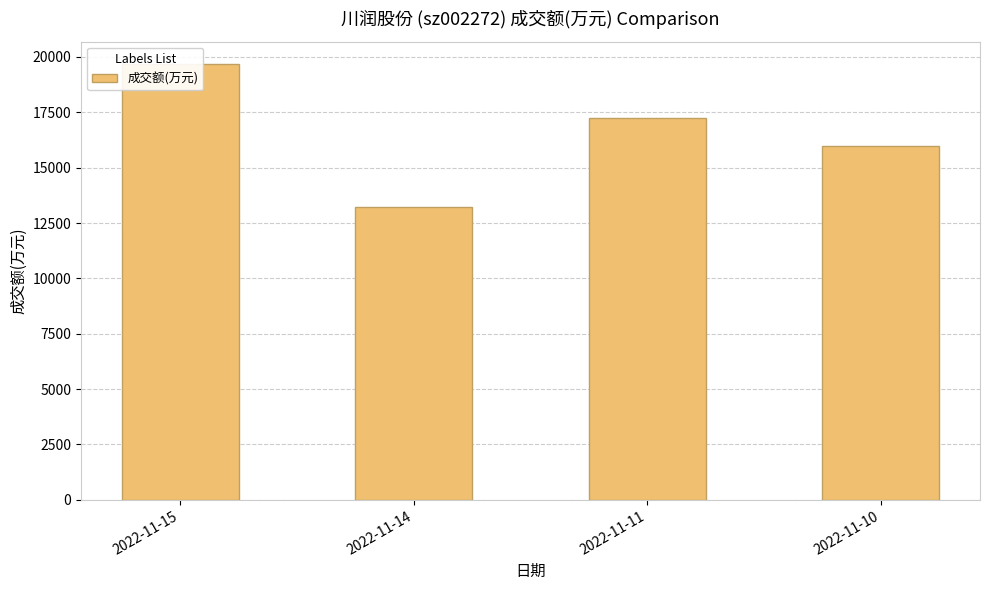

What is the average value?

16536